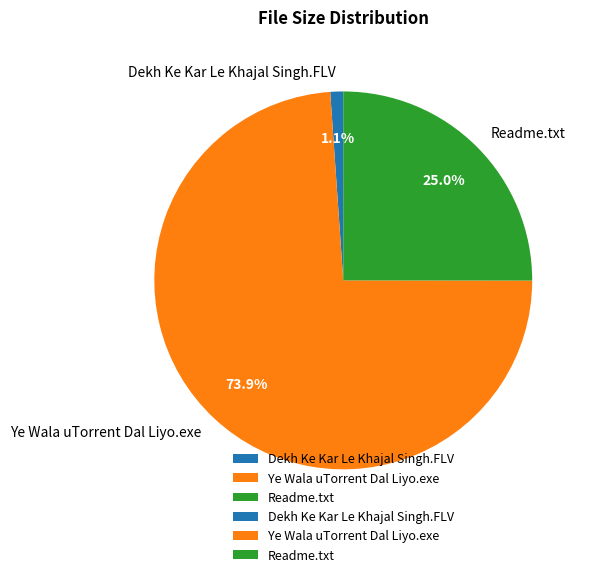

Is it true that Readme.txt is 18% of the pie?

False